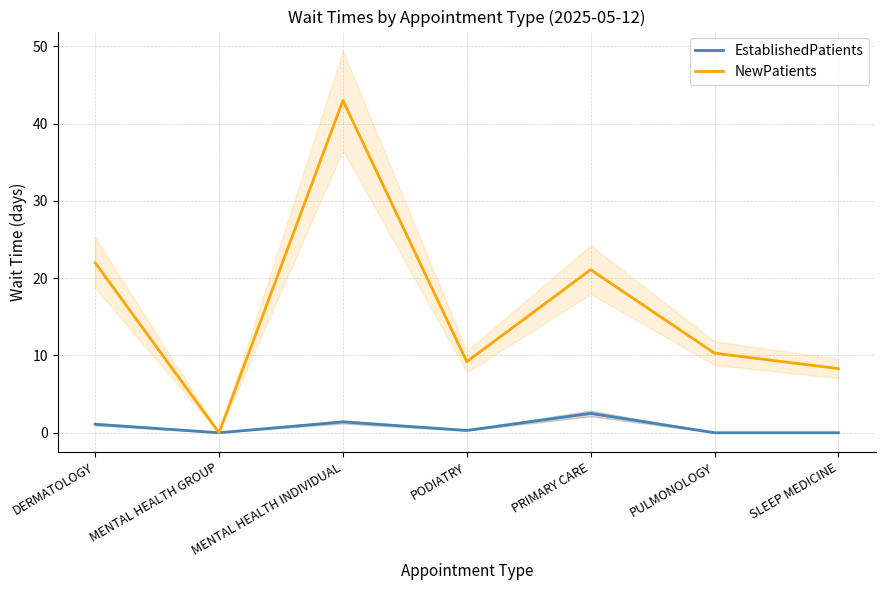

Reading left to right, list all the values displayed in this chart.

EstablishedPatients: 1.1	0.0	1.4	0.3	2.5	0.0	0.0
NewPatients: 22.0	0.0	43.0	9.2	21.1	10.3	8.3